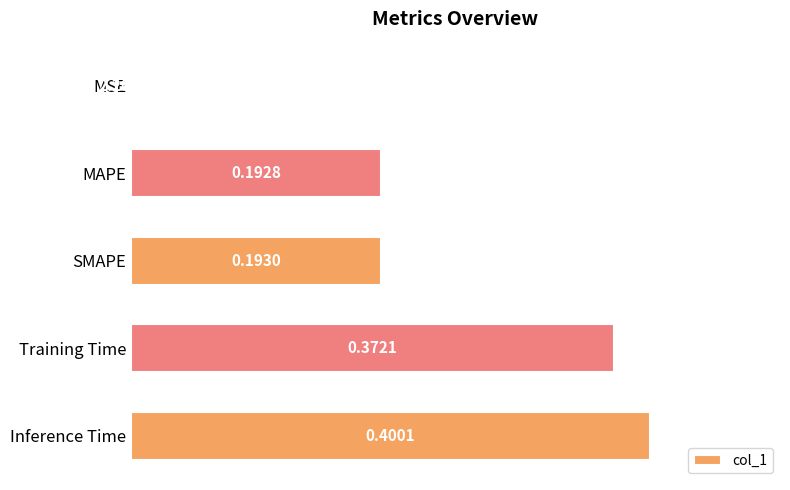

What is the sum of the values at SMAPE and Inference Time?

0.6